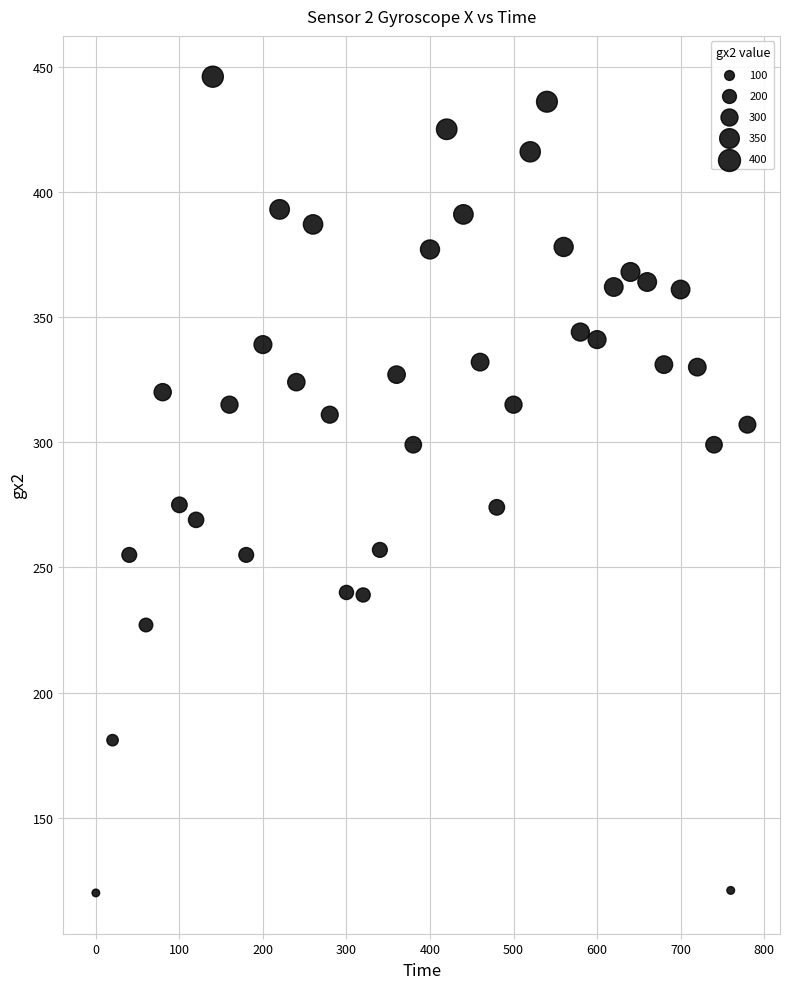

What is the range of X values (max minus min)?

780